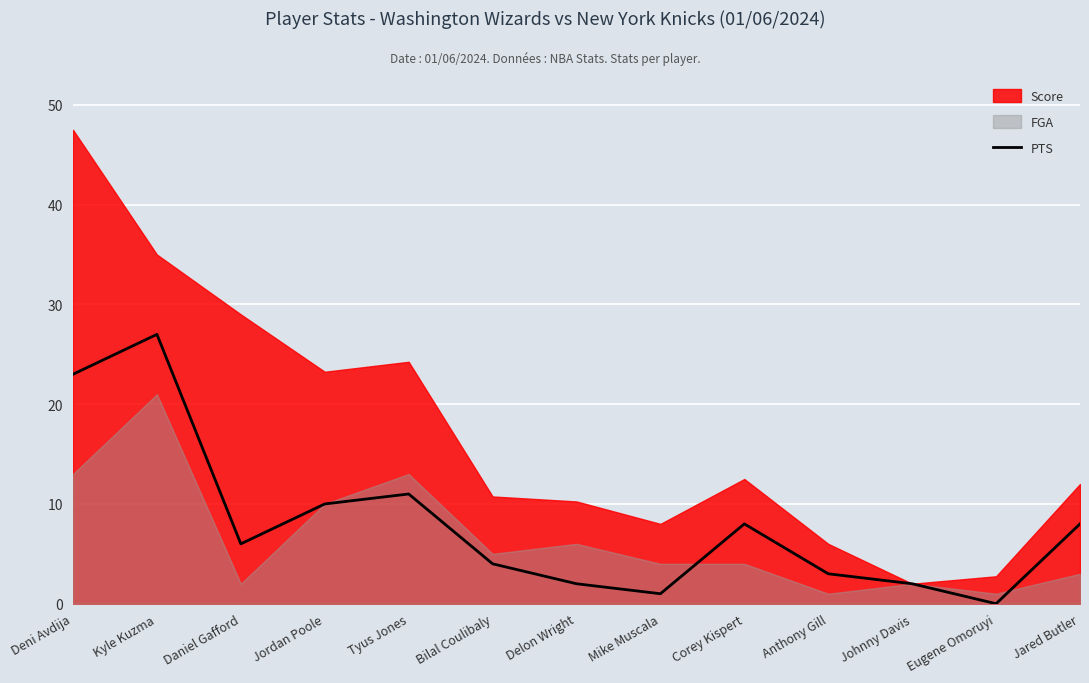

Is it true that the value at Daniel Gafford is 6?

True